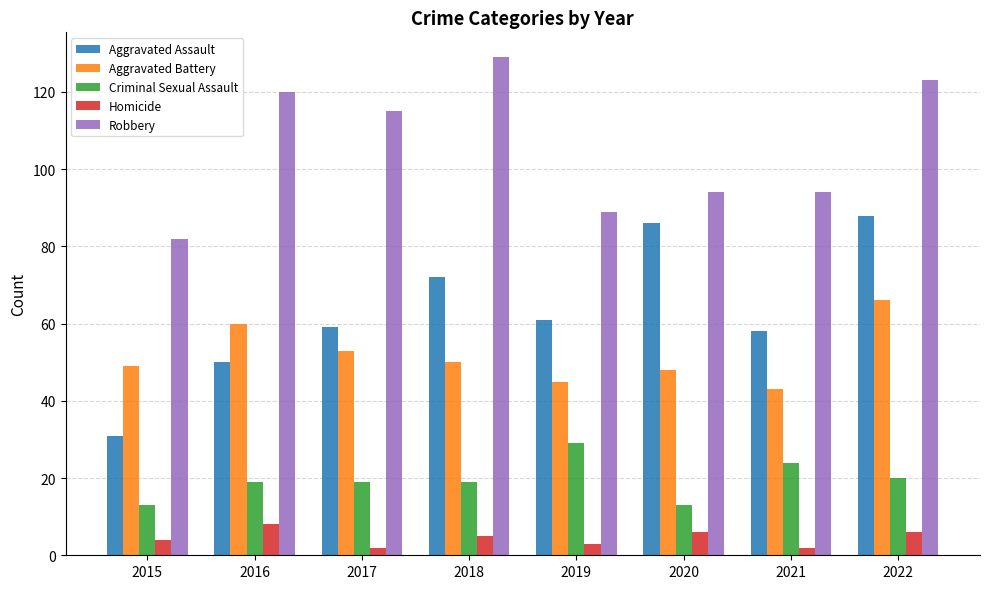

Which series has the largest total across all categories?

Robbery